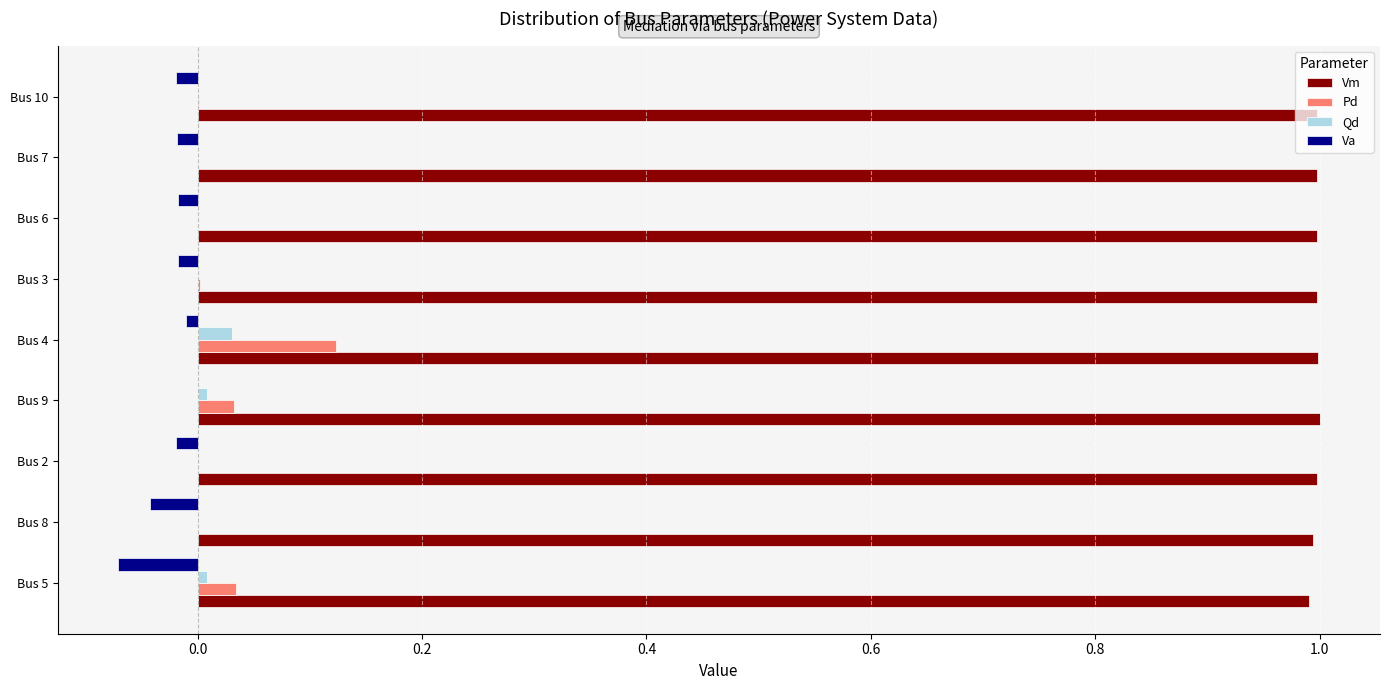

How many distinct data groups are displayed?

4